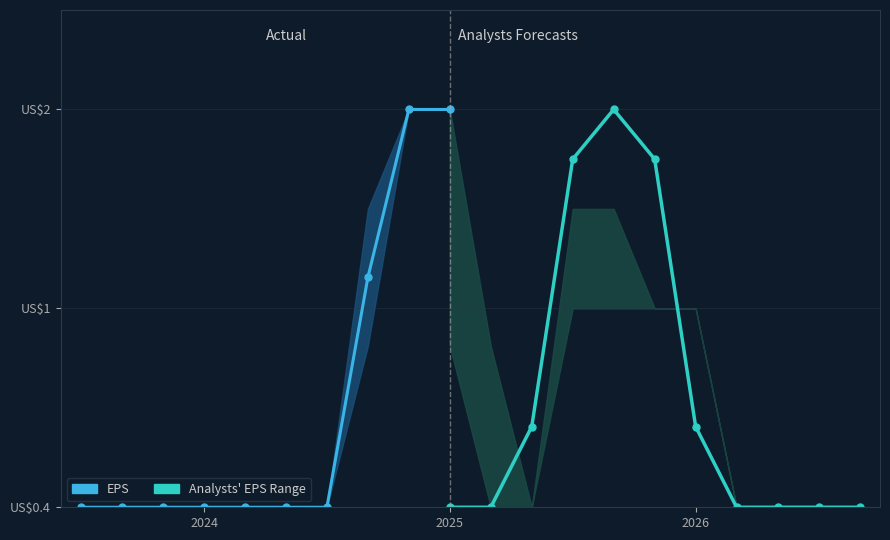

What is the average value?

0.5